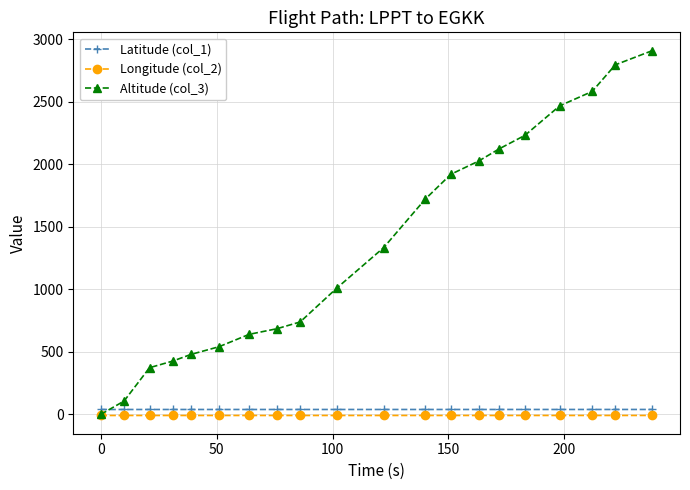

Which series has the largest total across all categories?

Altitude (col_3)